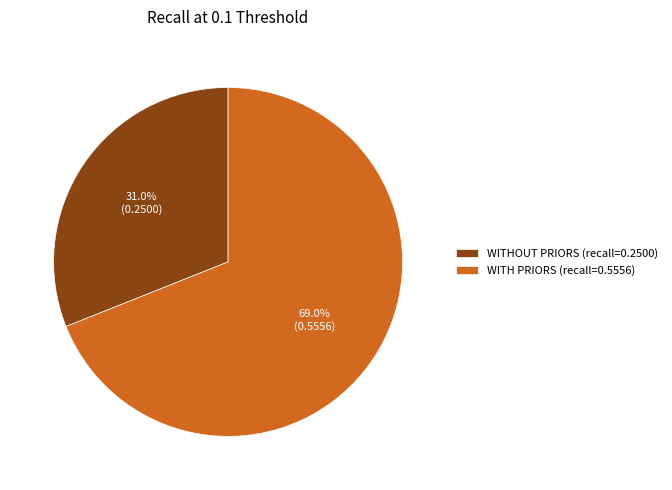

Which category has the biggest portion of the pie?

WITH PRIORS (recall=0.5556)